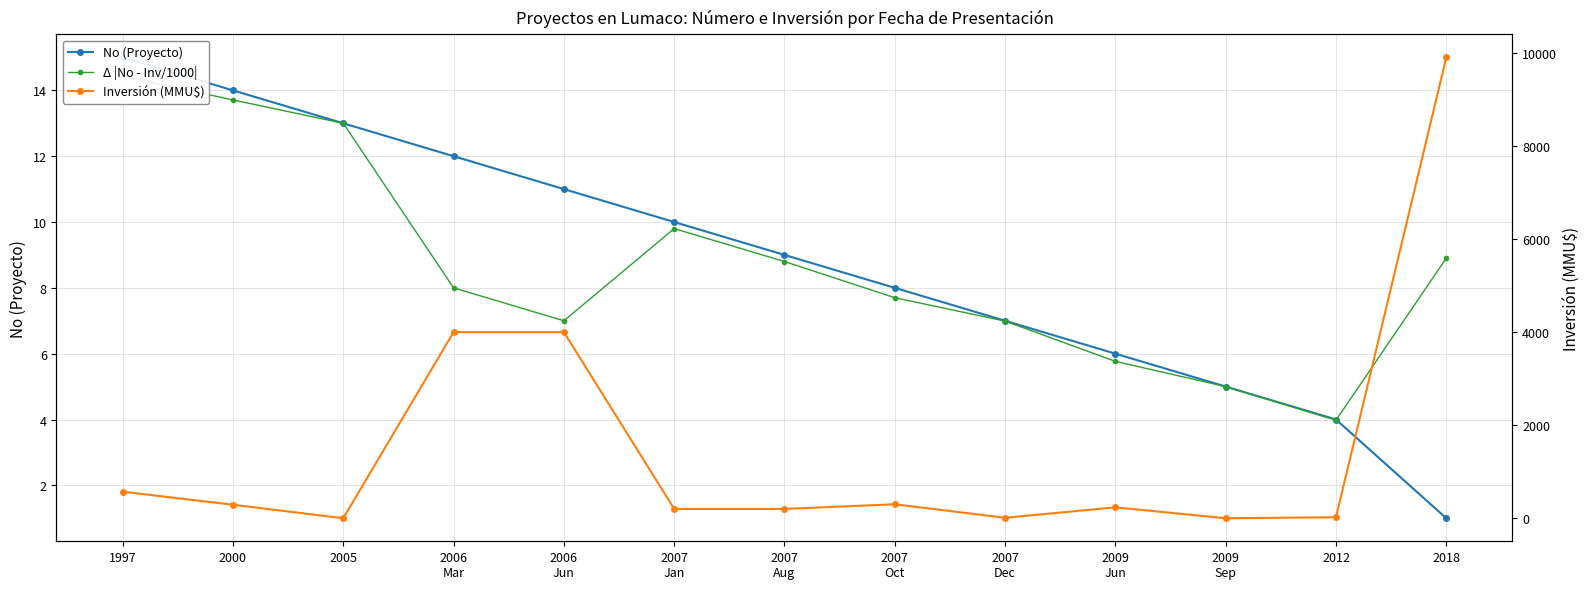

What is the sum of the Inversión (MMU$) values at 2012 and 2007
Jan?

222.0